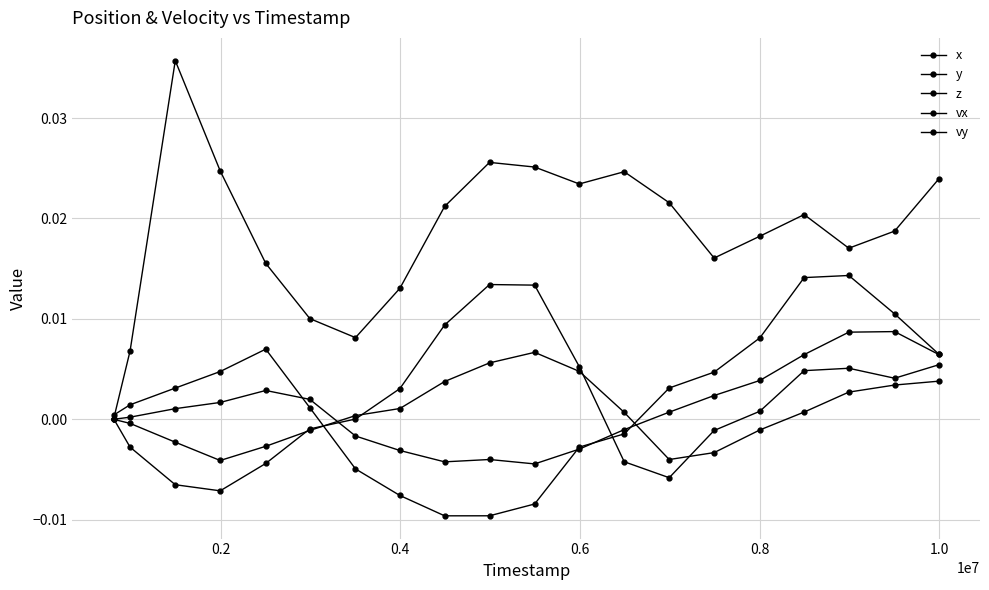

How many times do z and vx cross each other?

1